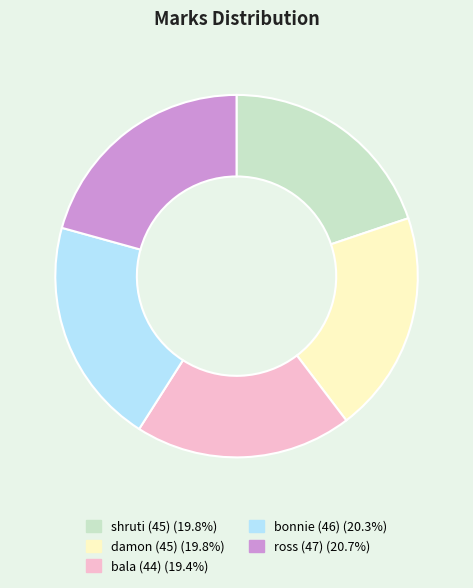

Is there any slice that represents more than half of the pie?

No